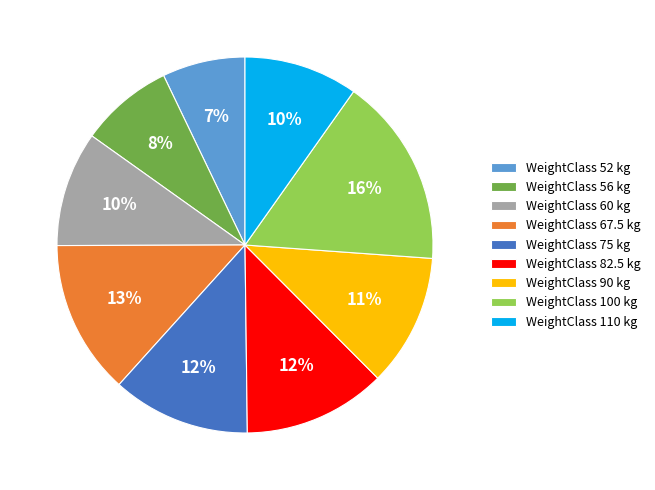

What percentage is the WeightClass 90 kg slice, to the nearest percent?

11%